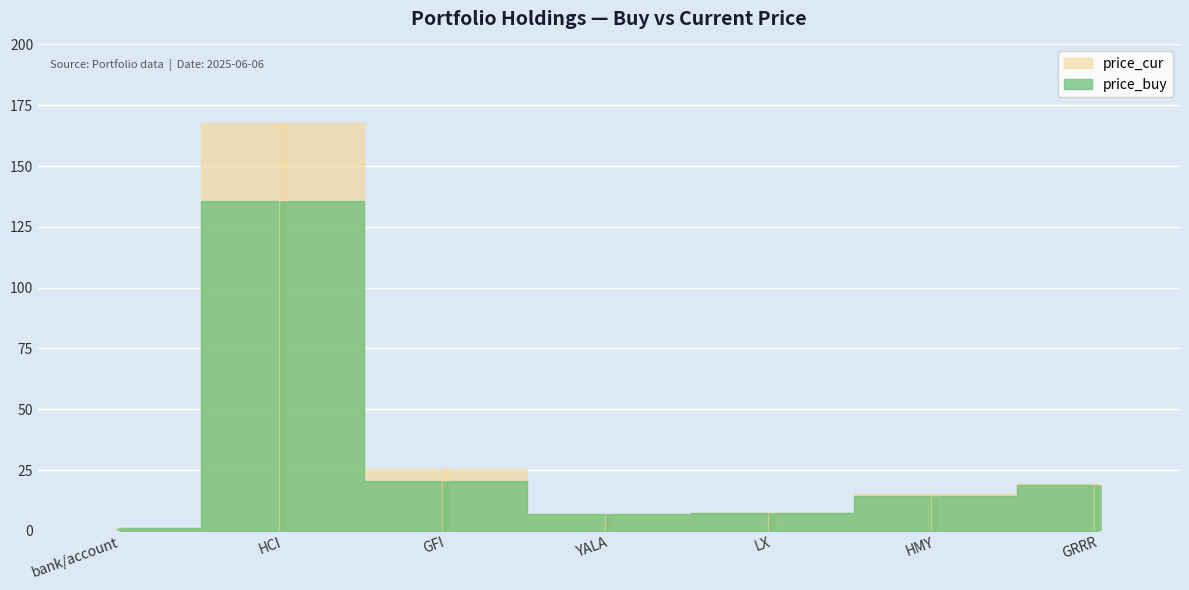

What is the approximate value of price_buy at YALA?

7.0